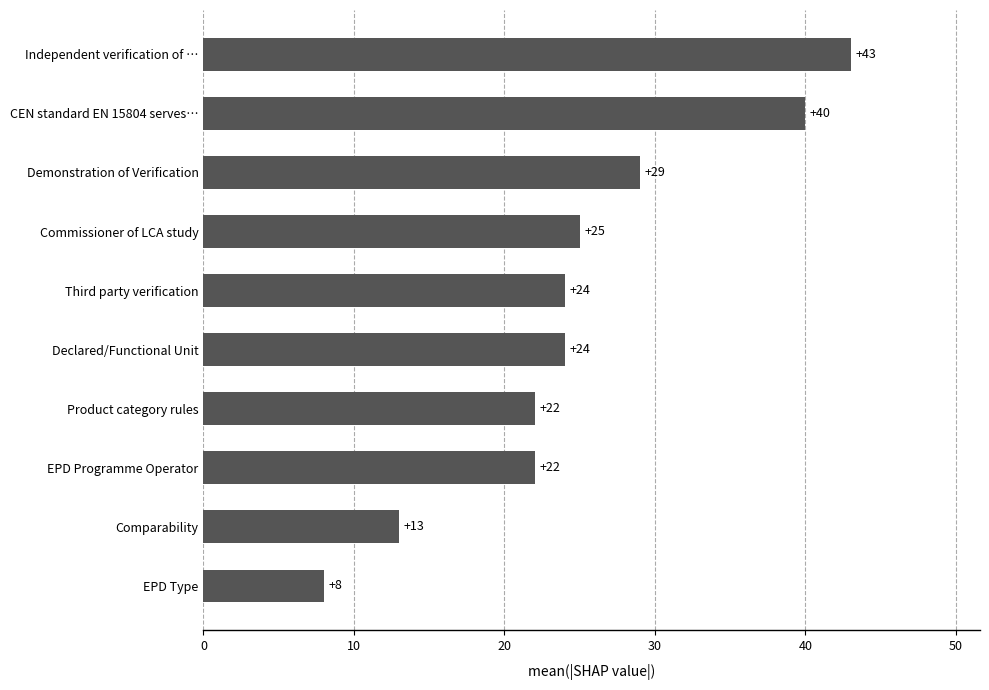

What is the maximum value shown in the chart?

43